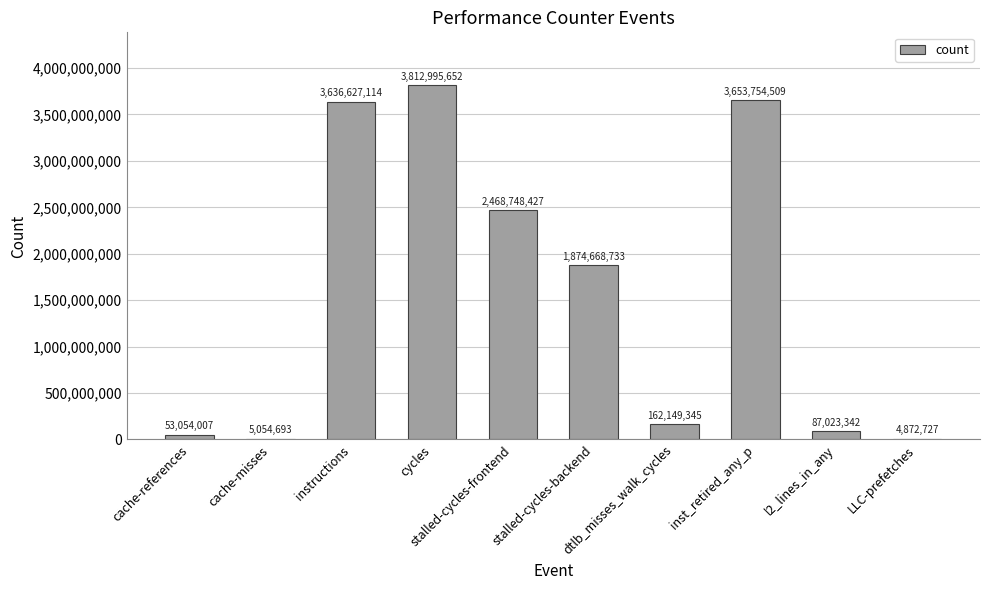

The chart shows a value of 53054007 at cache-references. True or false?

True